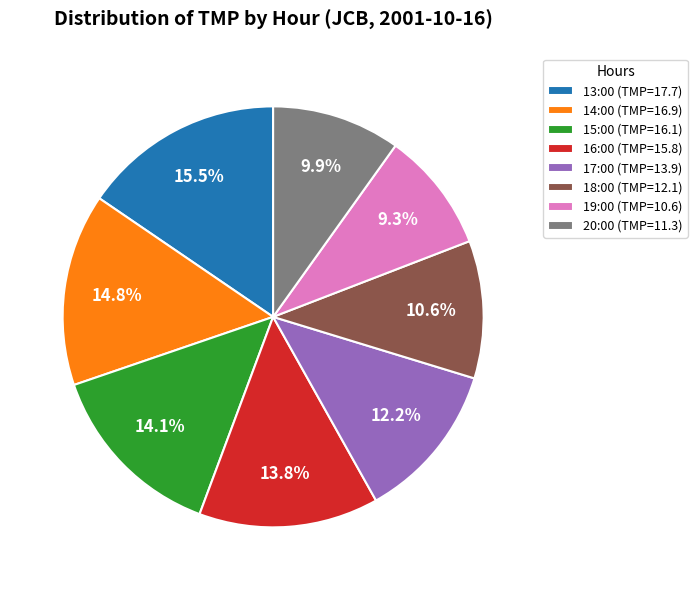

Approximately how many times larger is the value at 17:00 (TMP=13.9) compared to 20:00 (TMP=11.3)?

1.2